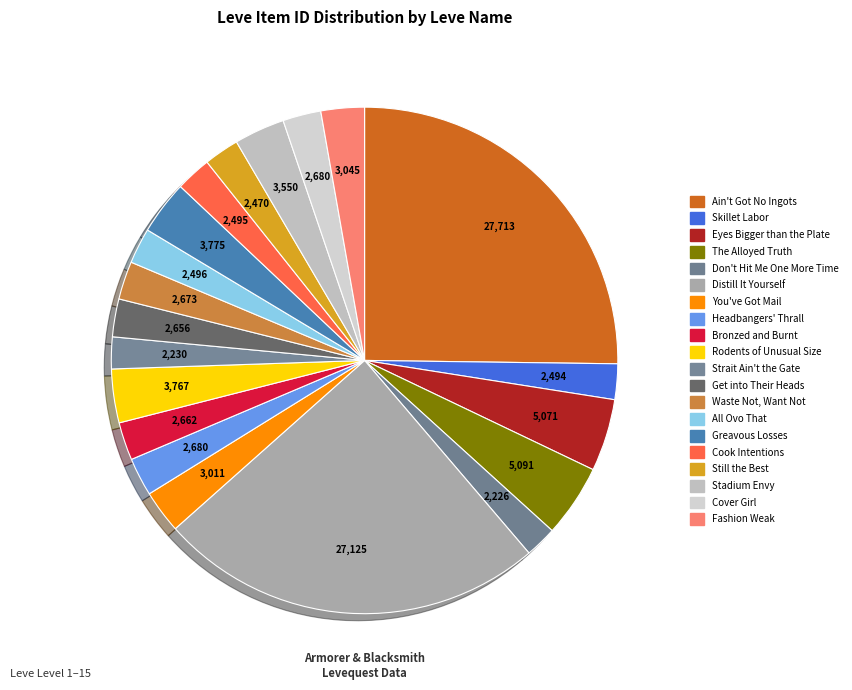

Which category has the smallest portion of the pie?

Don't Hit Me One More Time